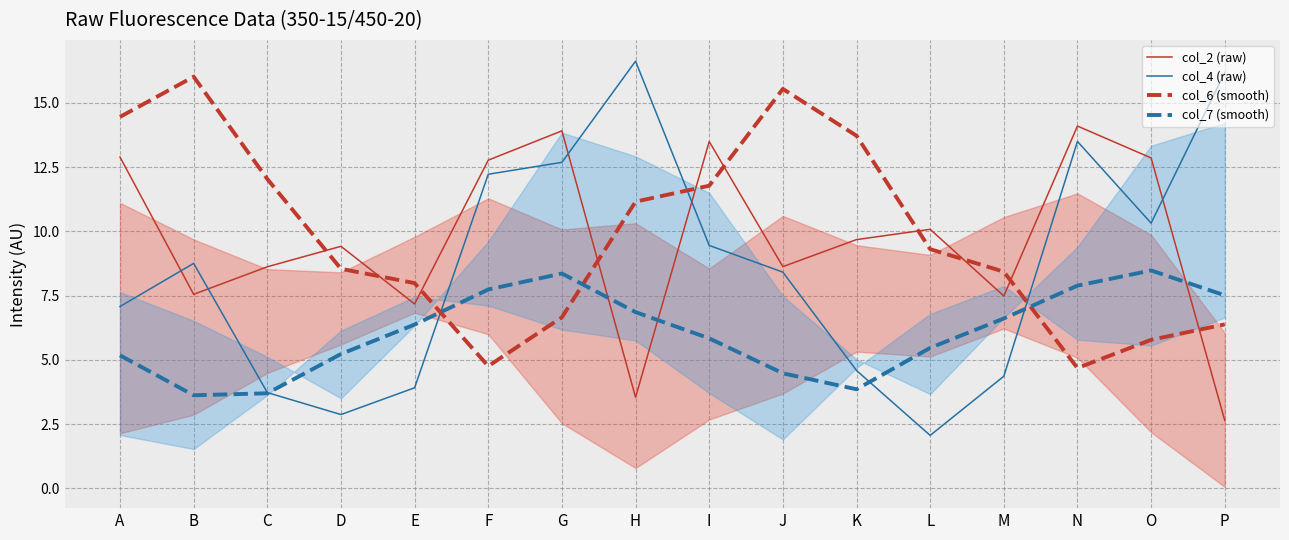

What is the smallest value displayed?

2.1